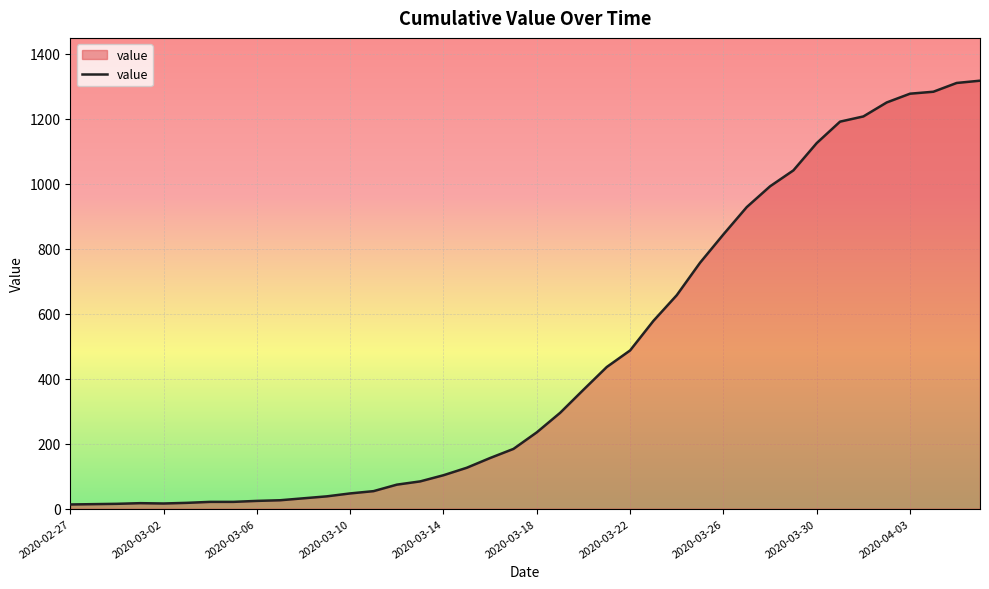

What is the difference between the maximum and minimum values?

1304